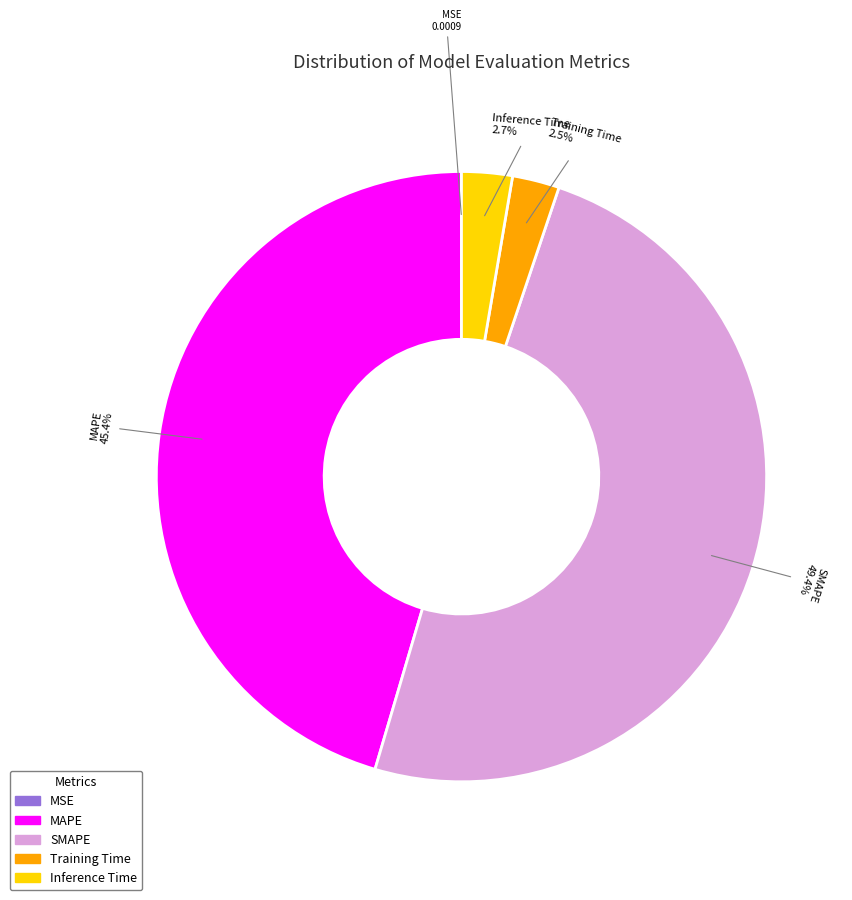

Which category has the biggest portion of the pie?

SMAPE